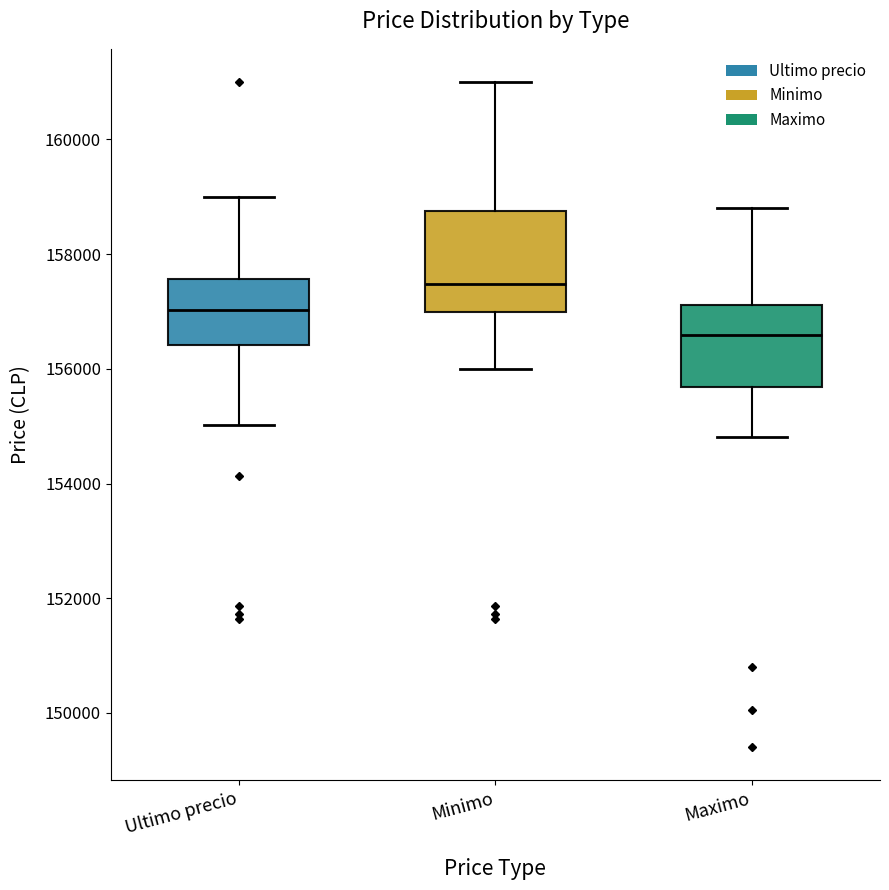

Where does the median line of the box for Maximo sit on the y-axis? The values are not printed on the chart, so give them approximately, as read against the axis.

156600